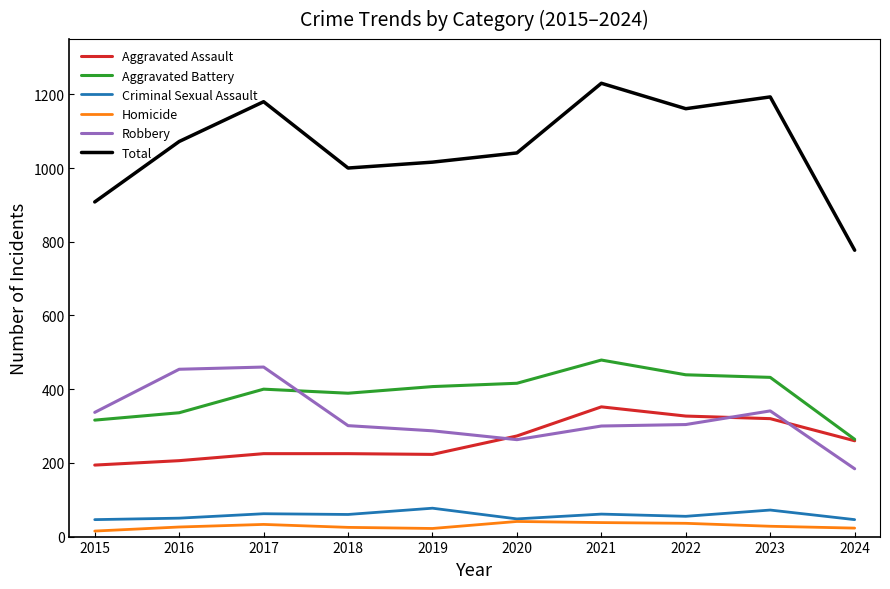

Which series has the widest spread of values?

Total